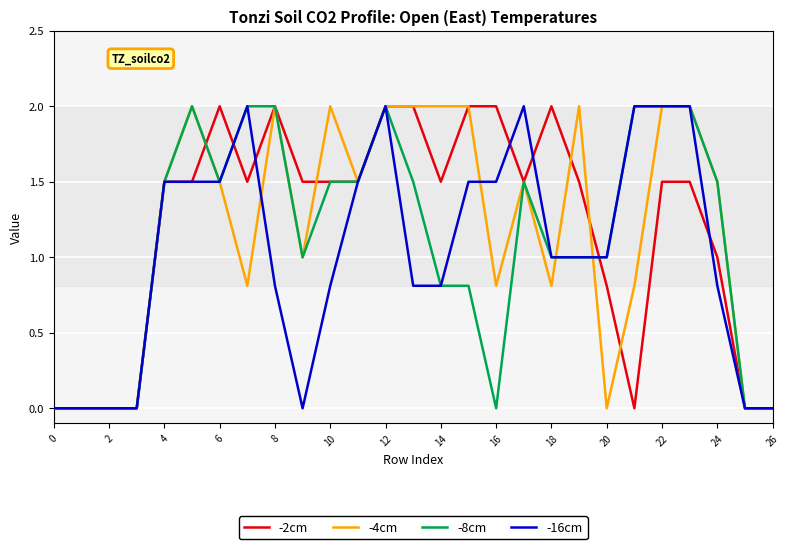

What is the highest value of the -16cm series?

2.0